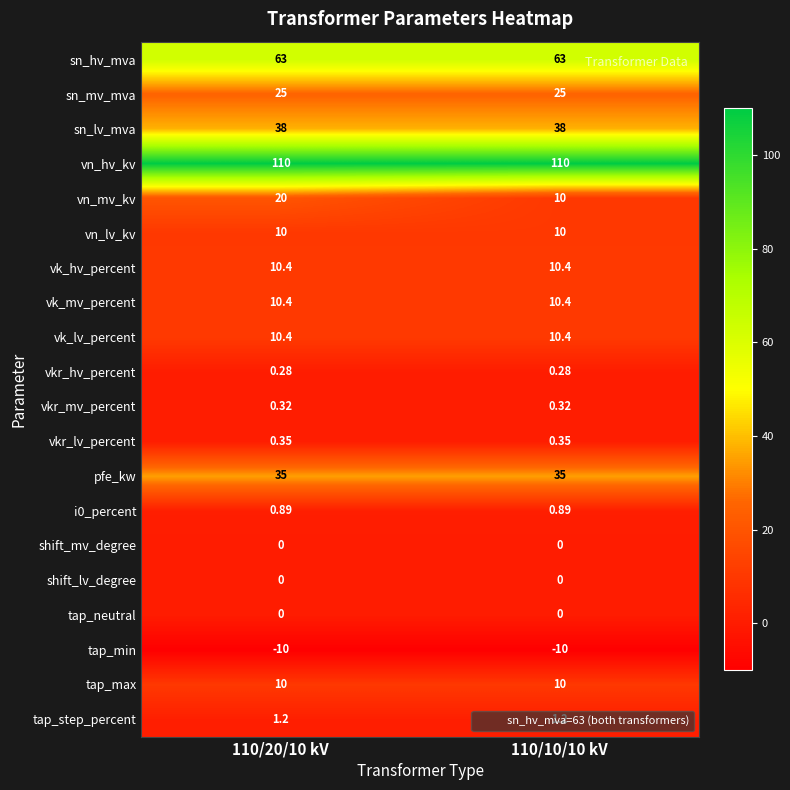

Which series has the largest total across all categories?

vn_hv_kv